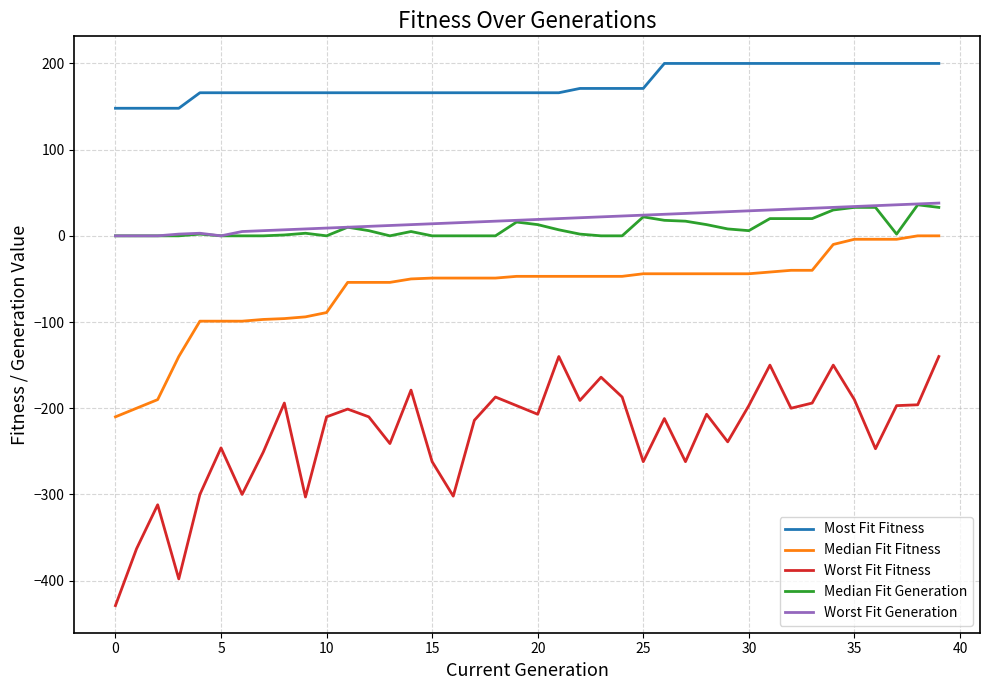

What is the highest value of the Worst Fit Fitness series?

-140